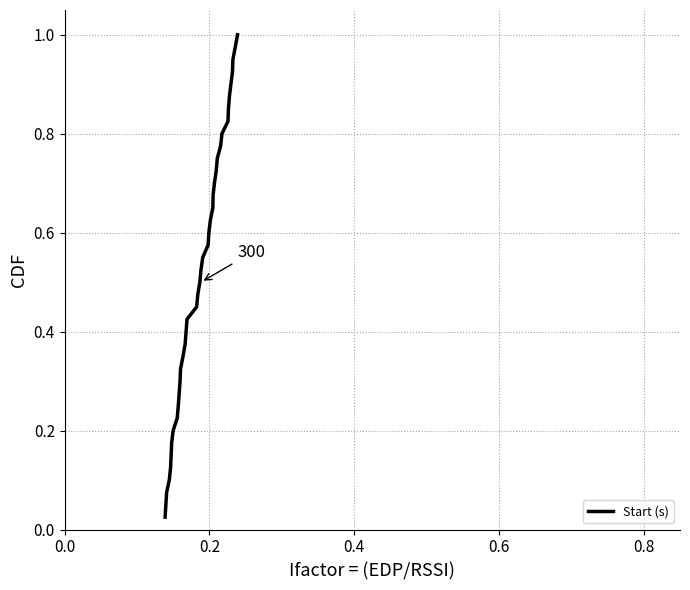

Count the number of categories in the chart.

40